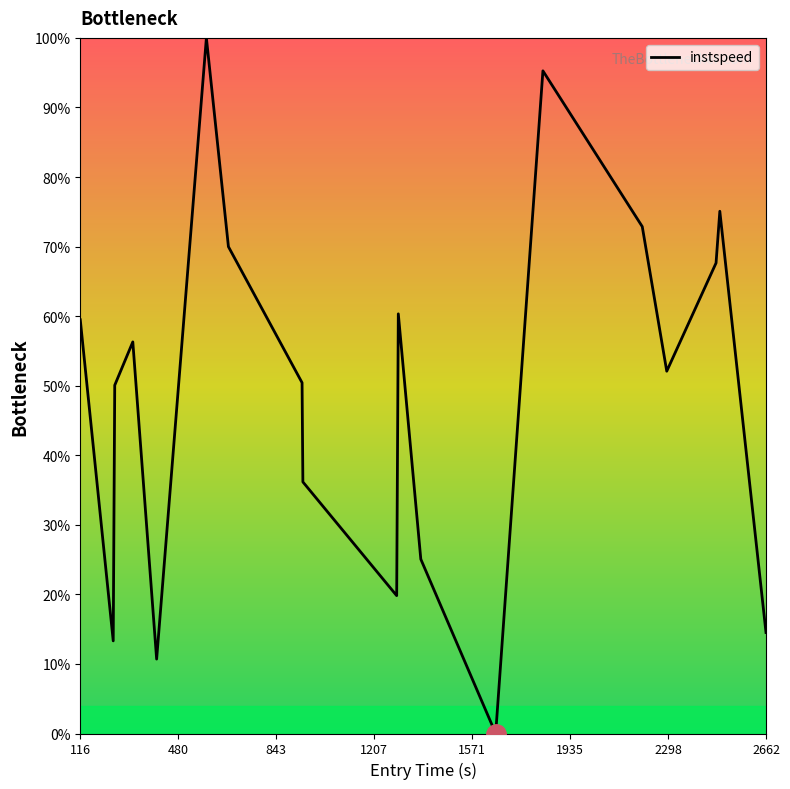

What is the maximum value shown in the chart?

100.0